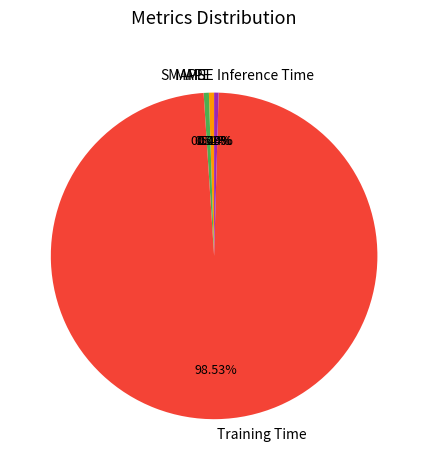

Combined, what portion of the pie is Inference Time and MAPE?

1.0%